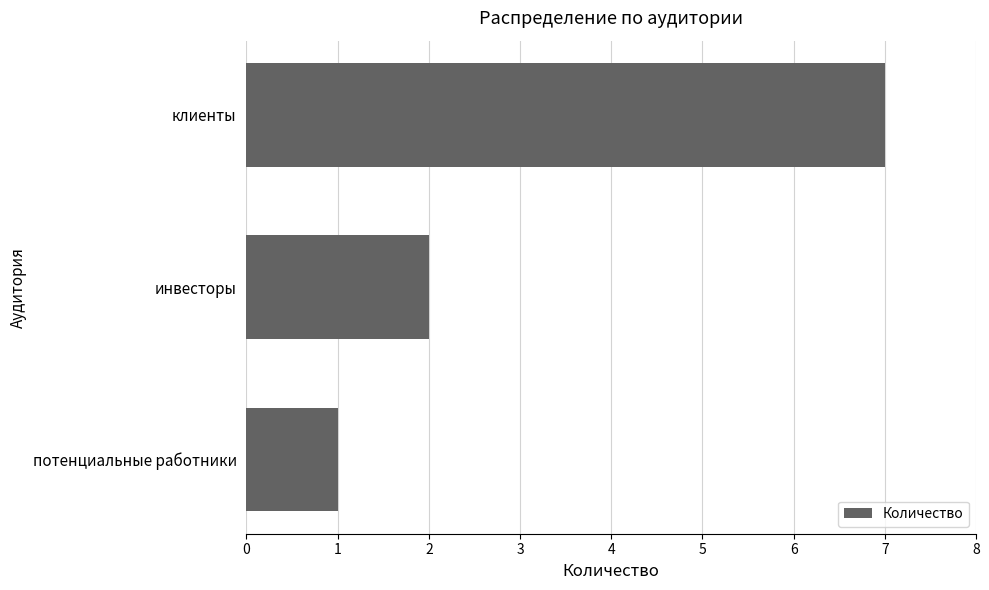

What is the change in value from клиенты to потенциальные работники?

-6